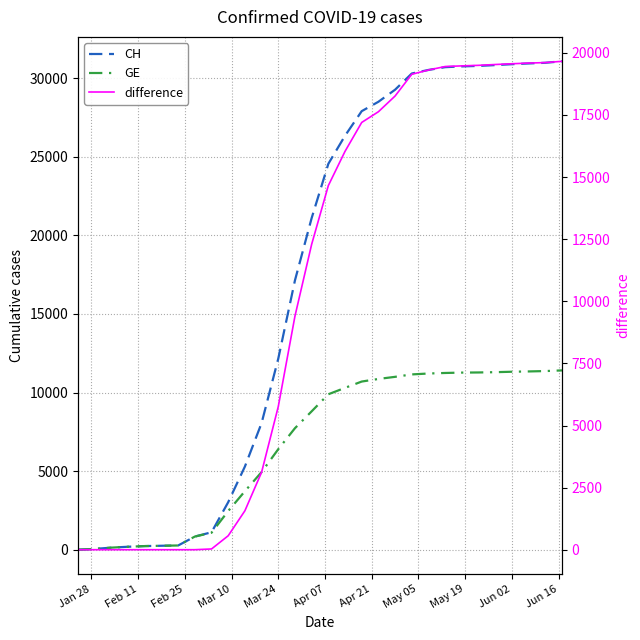

What are all the series names shown in the legend?

CH, GE, difference